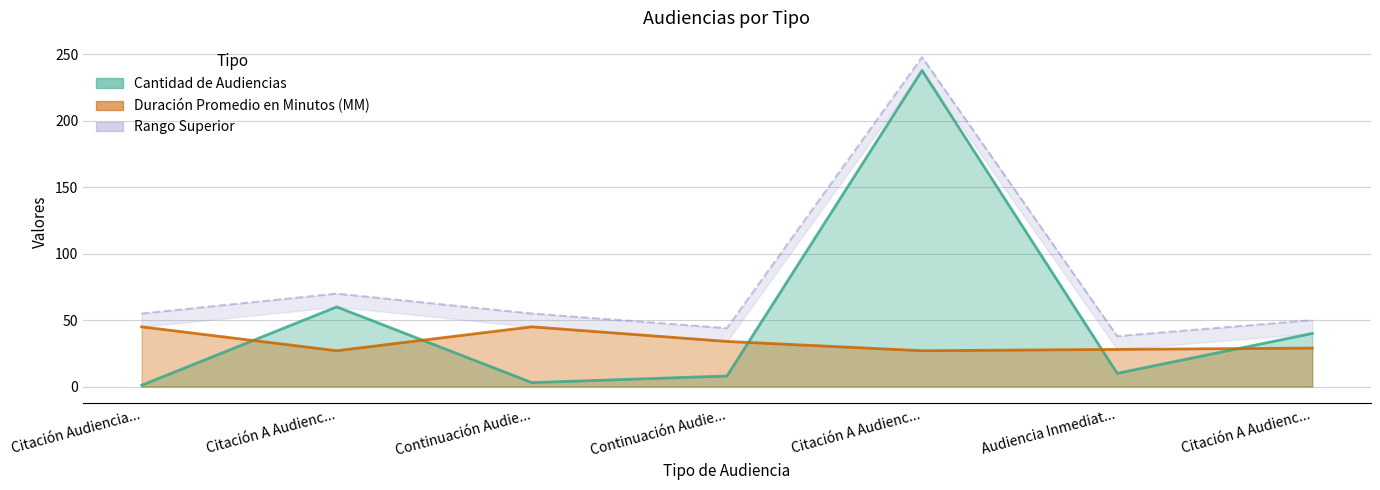

At which label is Cantidad de Audiencias closest to 119?

Citación A Audienc...